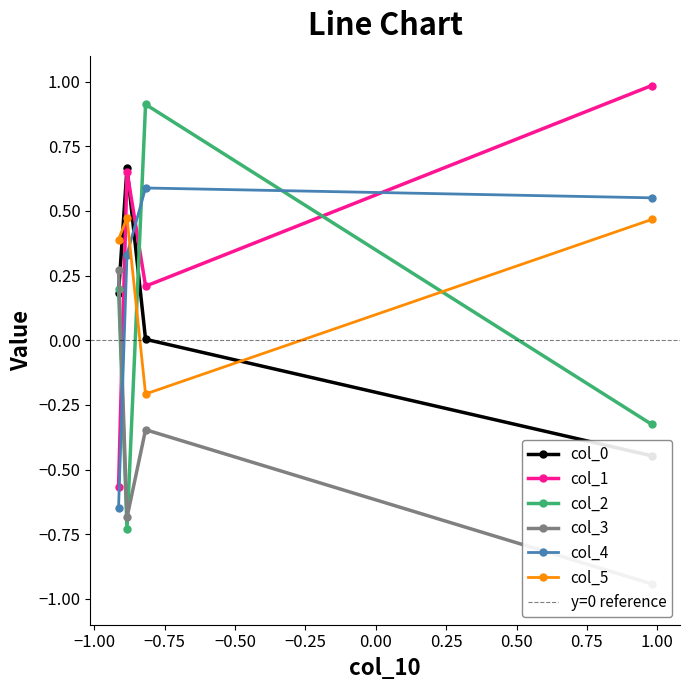

How many interior local peaks does the col_5 series have?

1